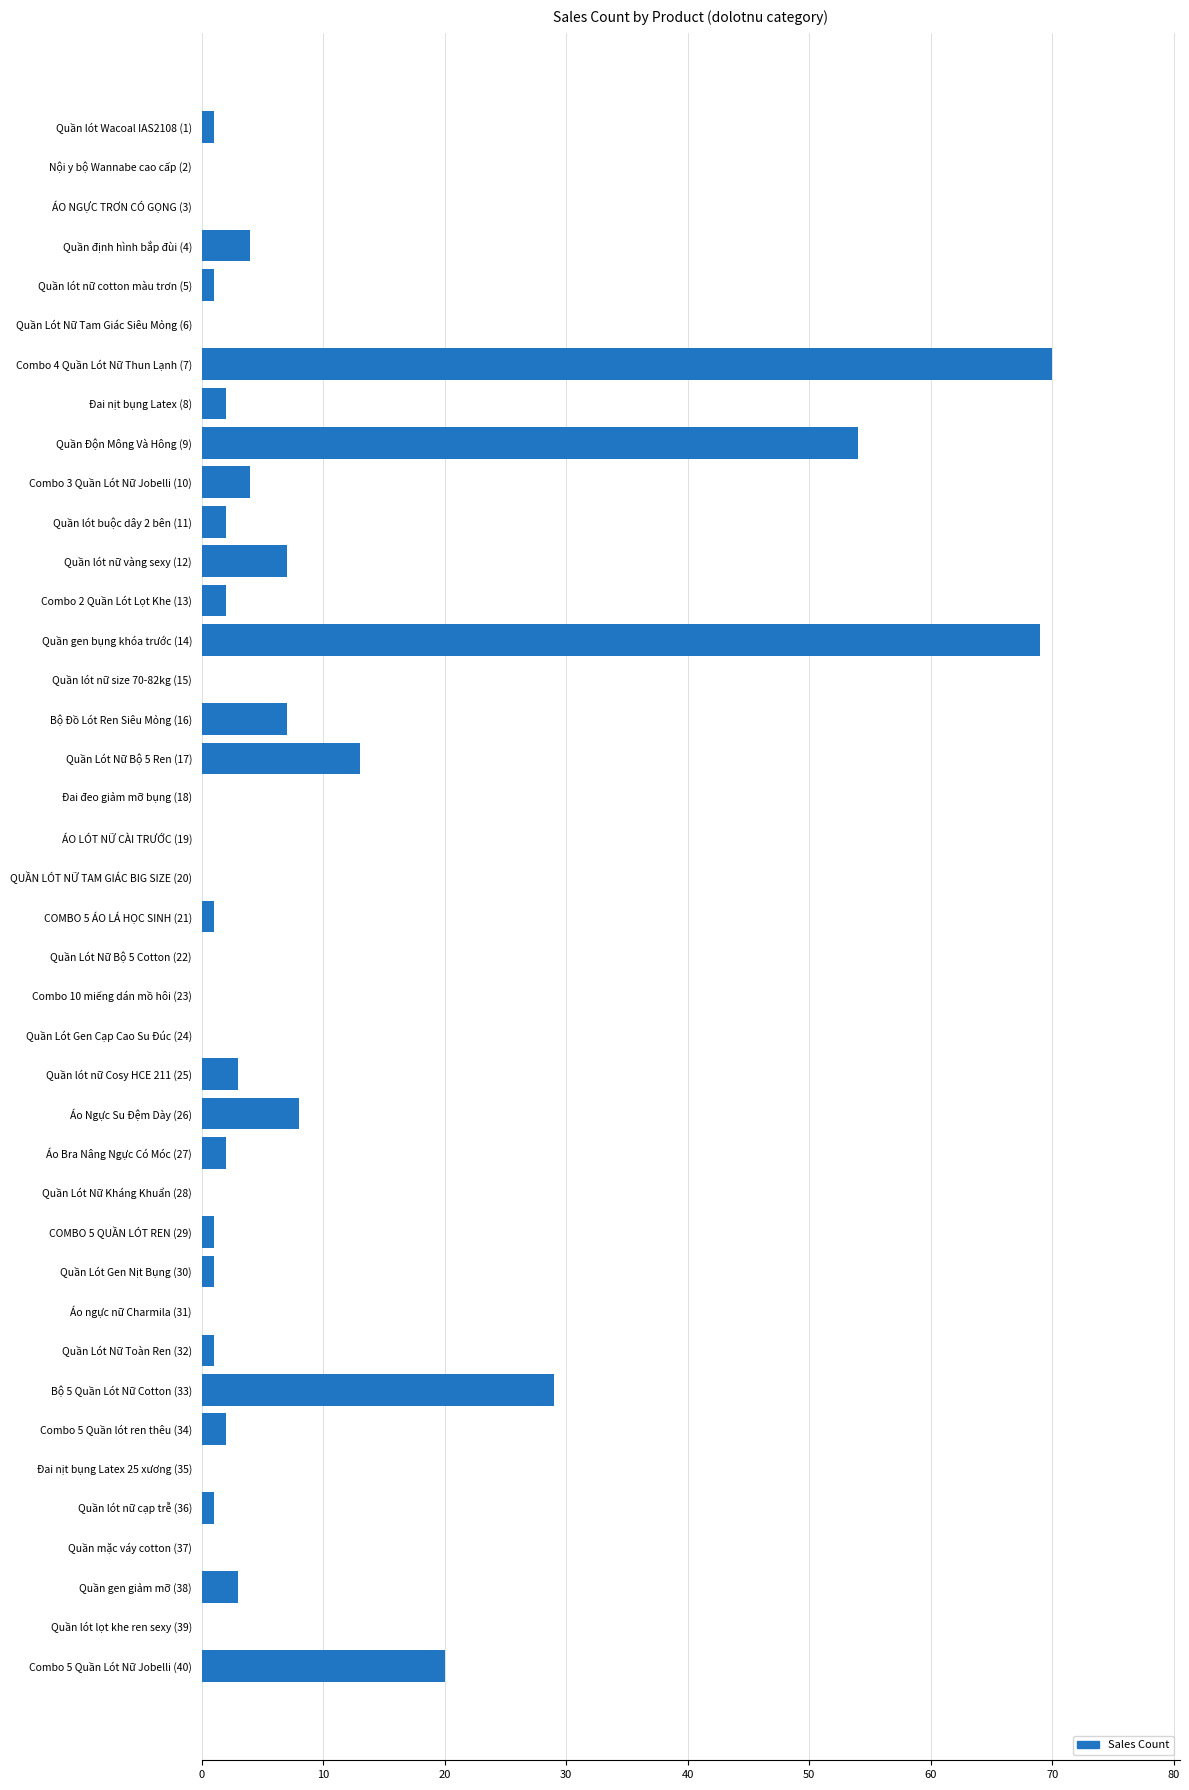

The value at Combo 4 Quần Lót Nữ Thun Lạnh (7) is 70. True or false?

True